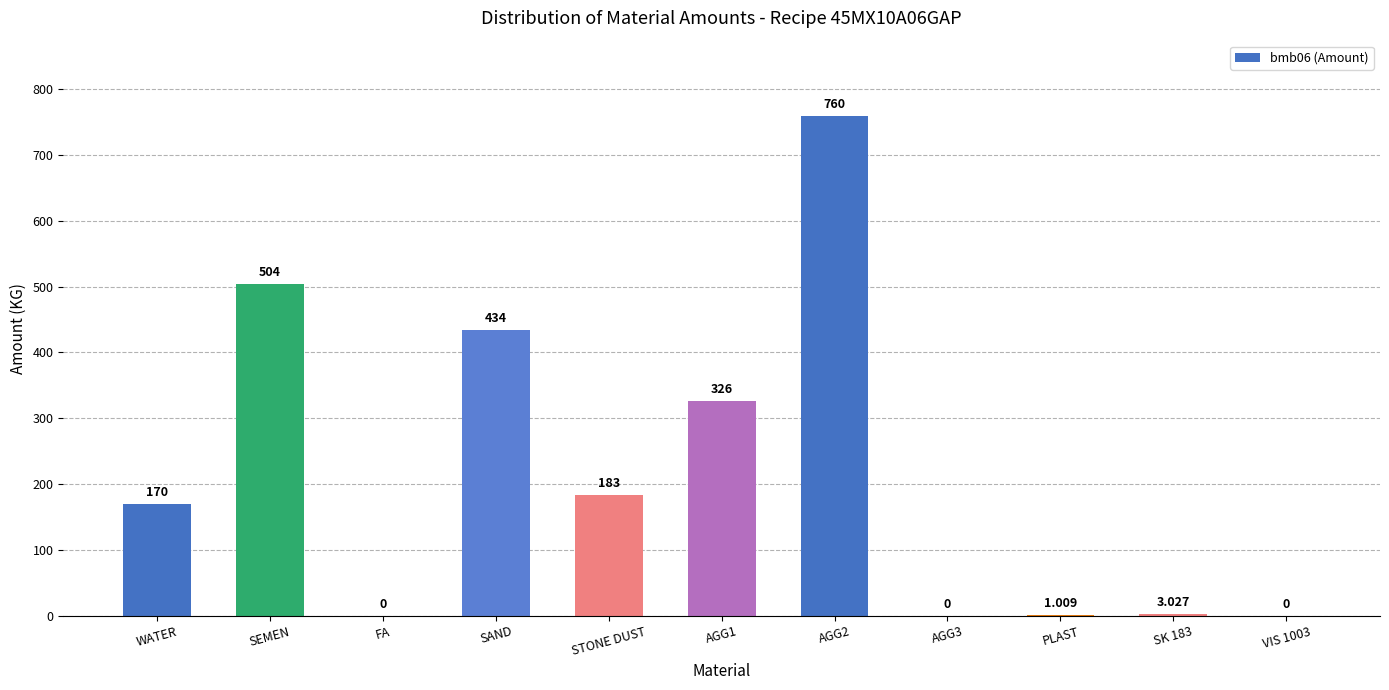

Which has a higher value, SEMEN or AGG1?

SEMEN